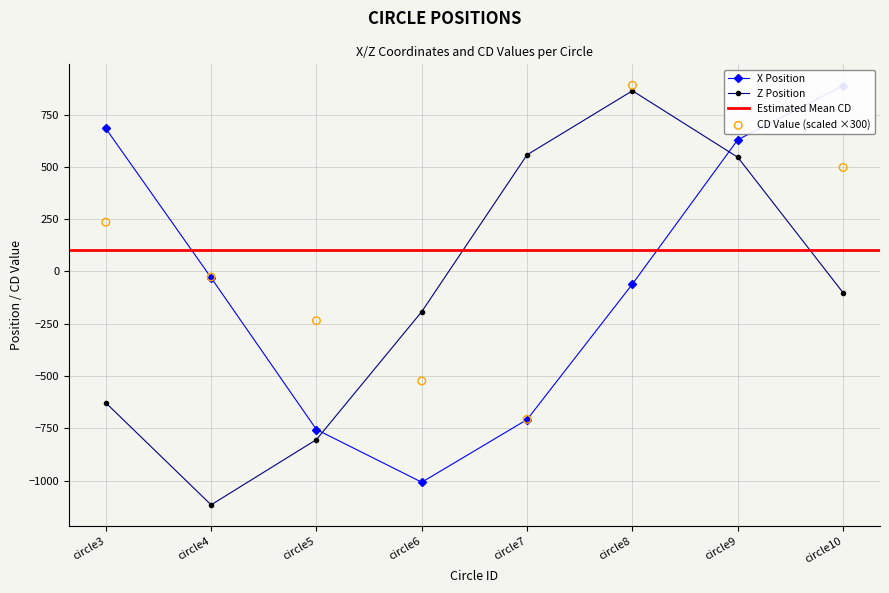

At how many categories does at least one series exceed -858?

8